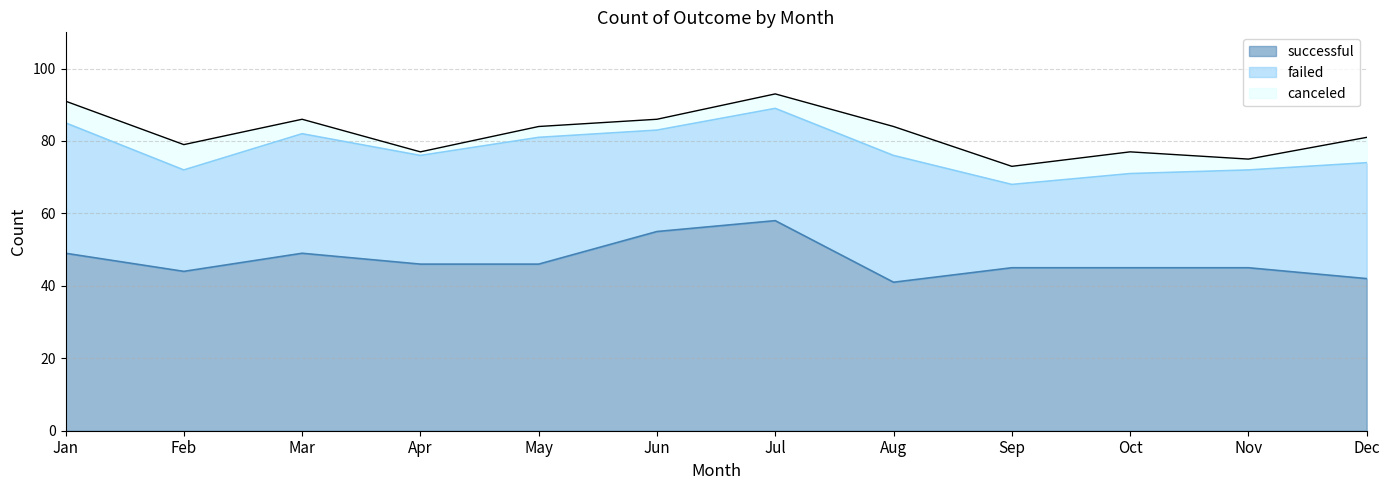

What is the difference between the successful values at Nov and Aug?

4